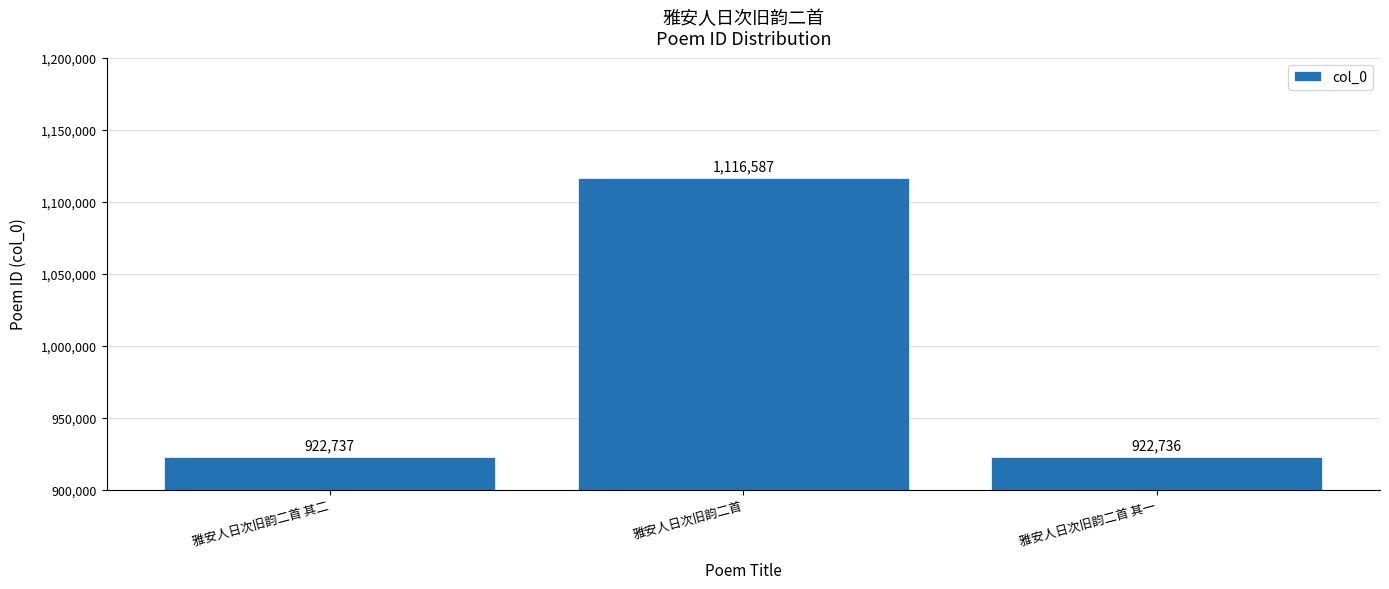

How many bars are there in total?

3